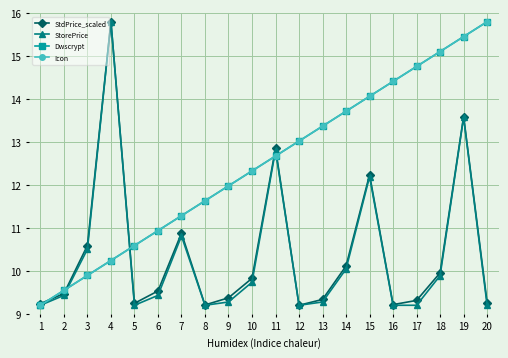

Between 20 and 15, which is larger?

15